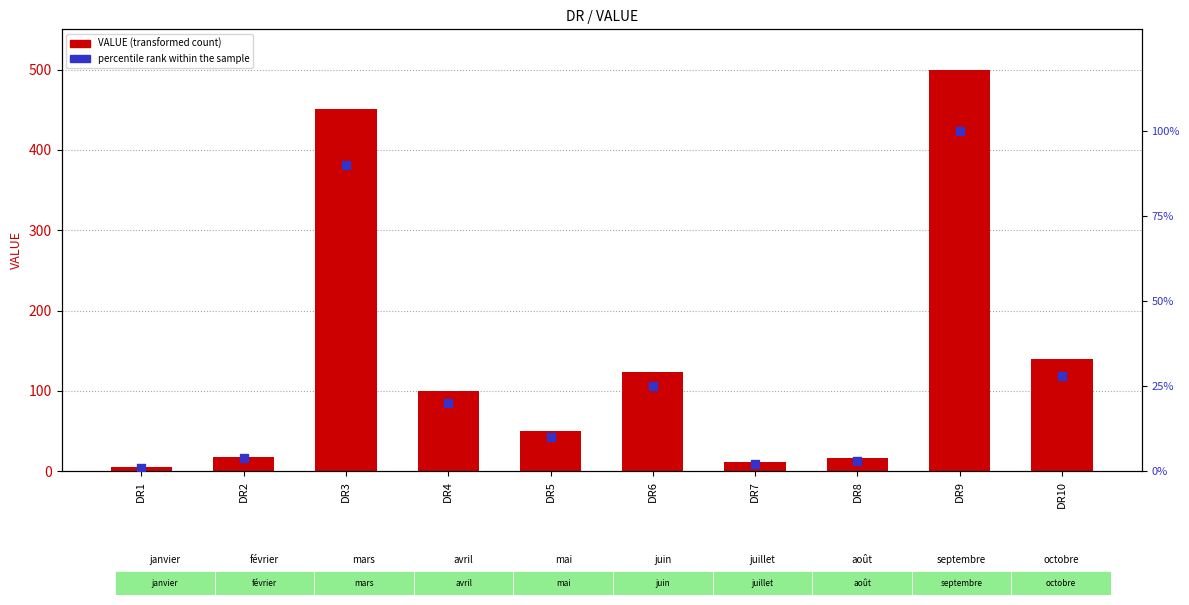

Is the value of percentile rank within the sample at DR4 greater than the value of VALUE at DR1?

Yes